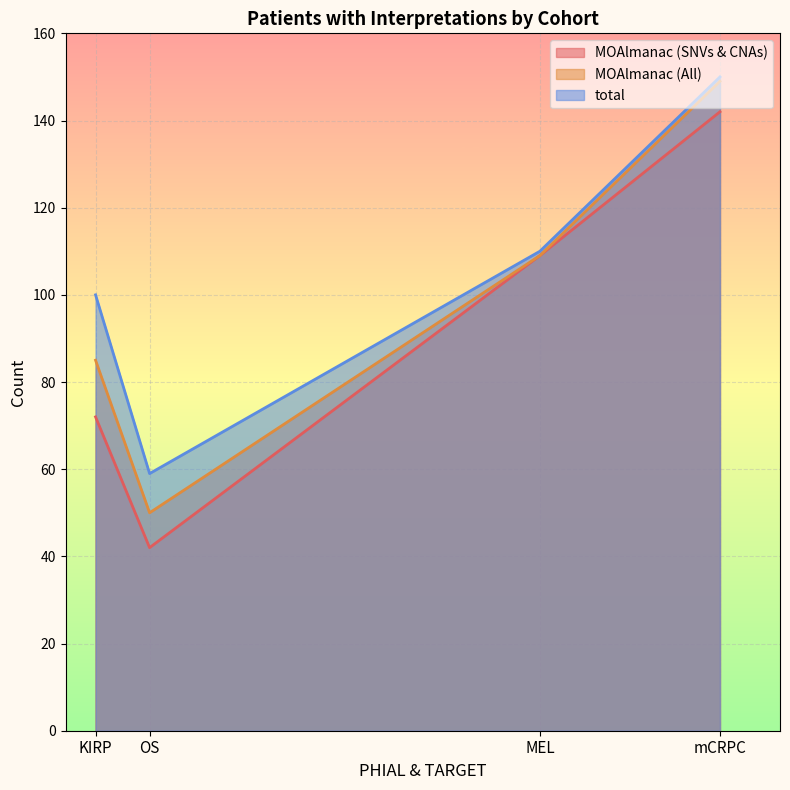

What is the highest value of the MOAlmanac (SNVs & CNAs) series?

142